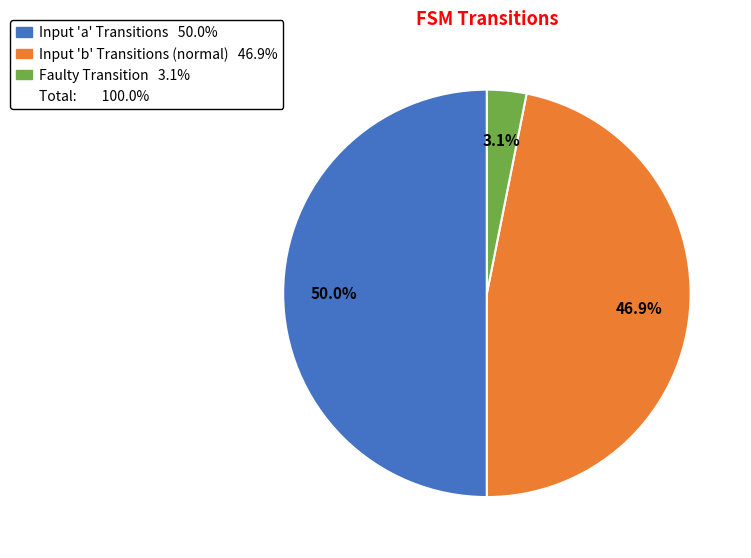

How many slices are in this pie chart?

3